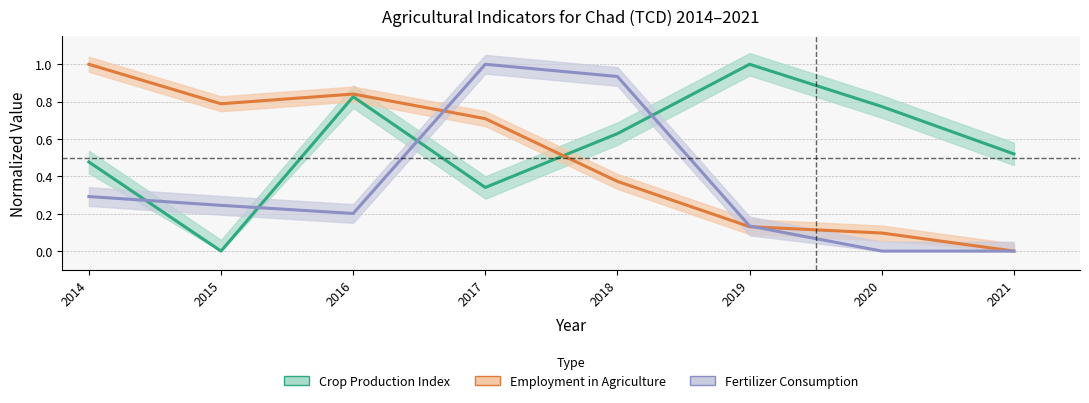

Rank the categories by Crop production index value from highest to lowest.

2019, 2016, 2020, 2018, 2021, 2014, 2017, 2015